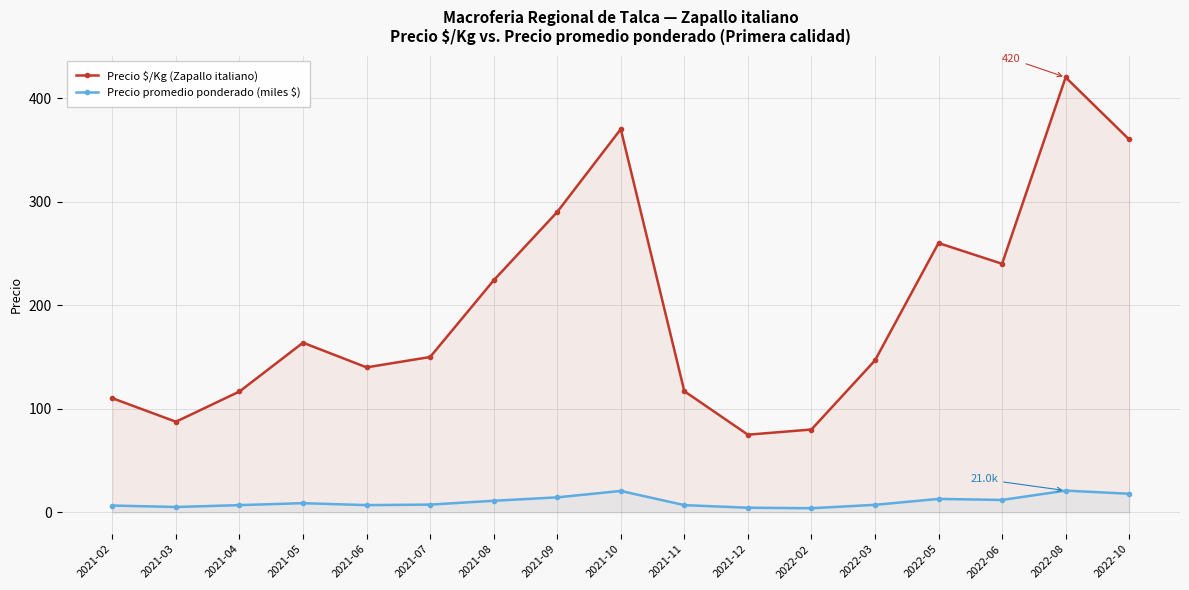

What is the sum of all Precio promedio ponderado (miles $) values?

175.4